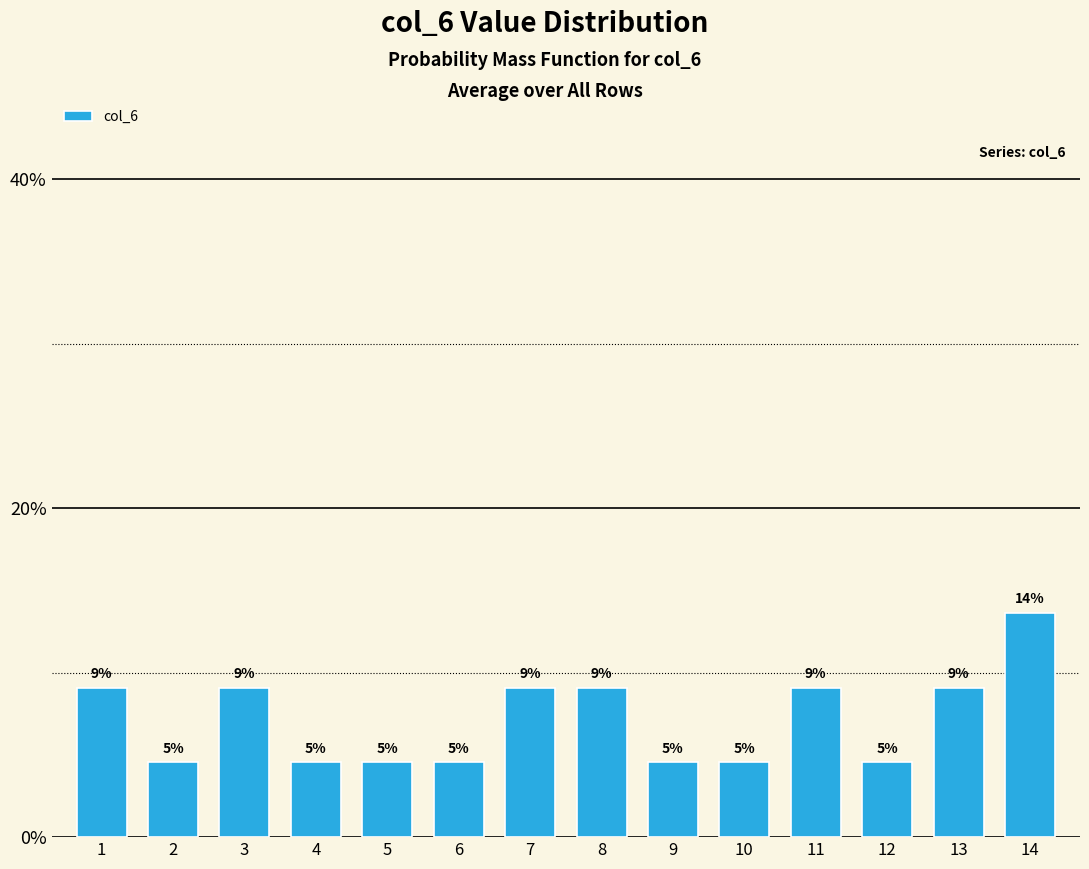

Reading right to left, extract all data points from this chart.

13.6	9.1	4.5	9.1	4.5	4.5	9.1	9.1	4.5	4.5	4.5	9.1	4.5	9.1